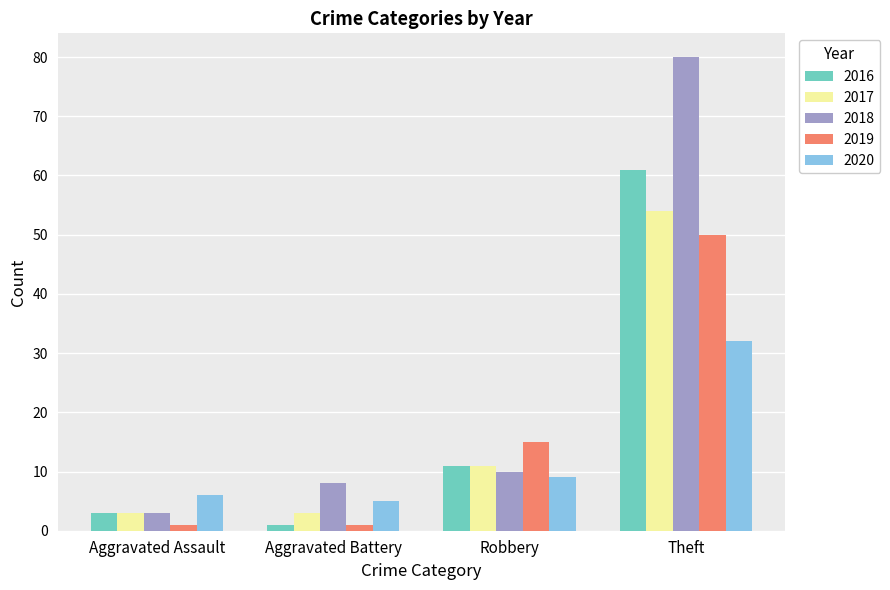

Does the chart contain any negative values?

No